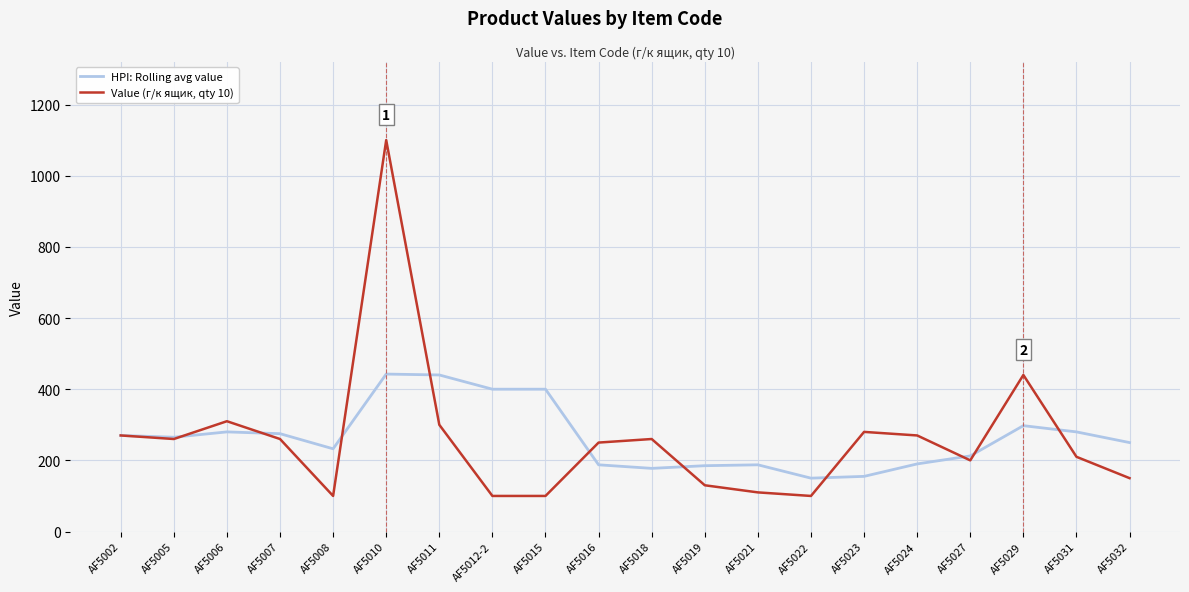

Rank the series at AF5019 from highest to lowest value.

HPI: Rolling avg value, Value (г/к ящик, qty 10)